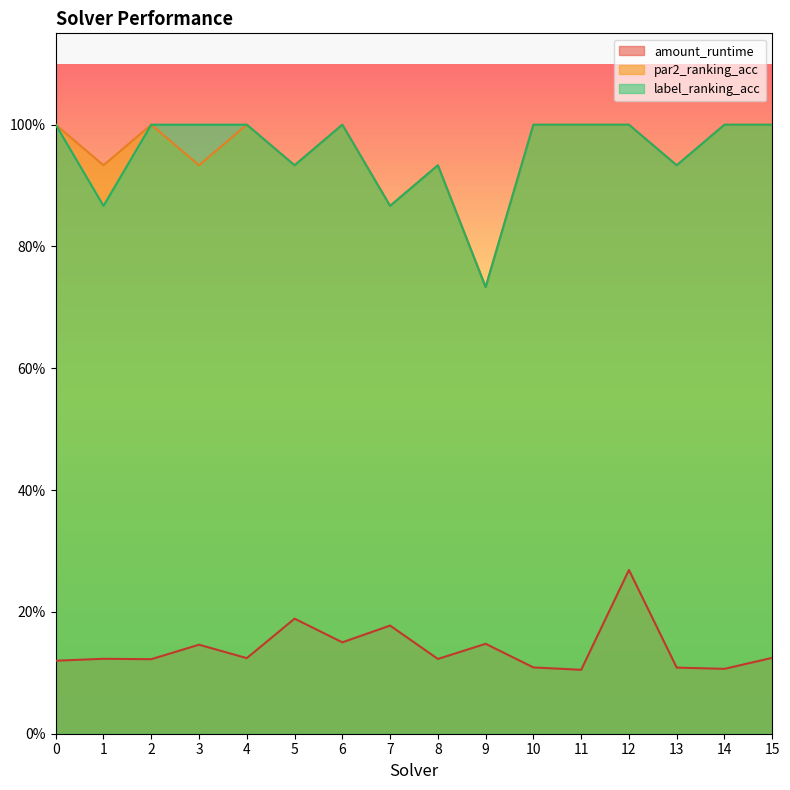

True or false: amount_runtime and label_ranking_acc cross at least once.

False